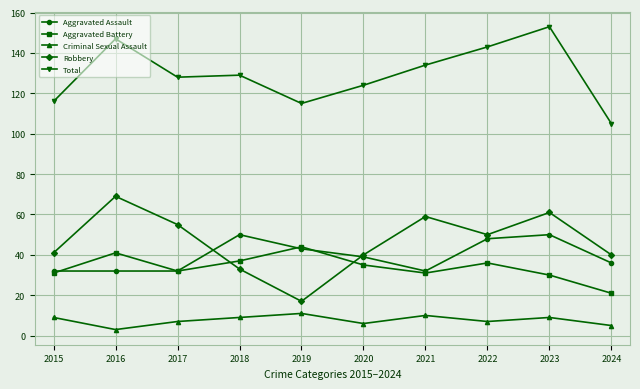

Which series has the widest spread of values?

Robbery